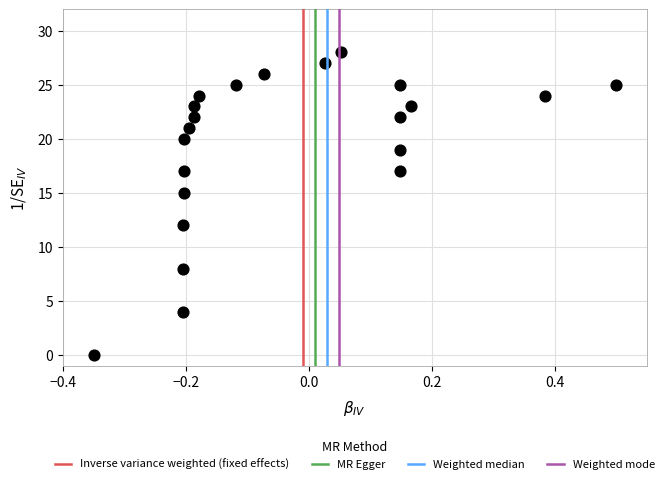

What is the range of Y values (max minus min)?

28